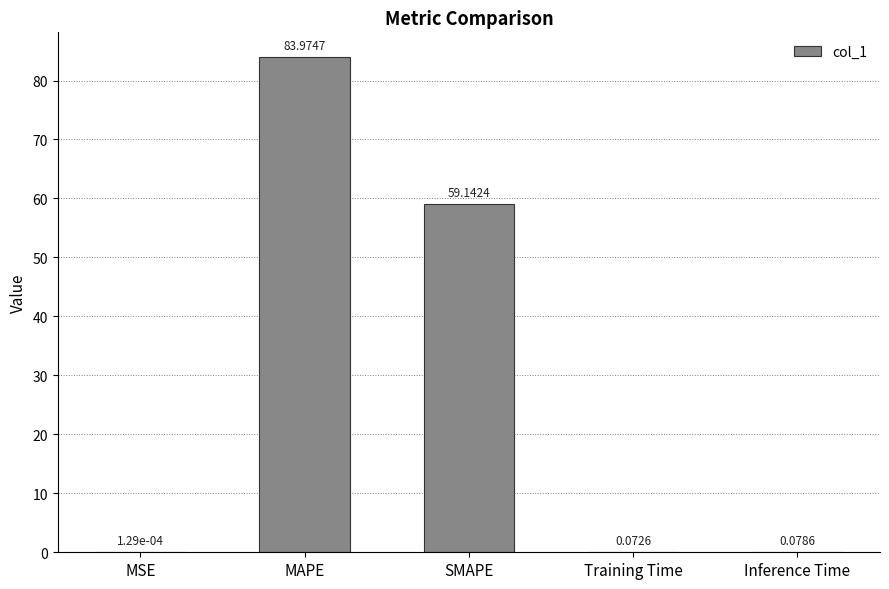

At which label is the value closest to 41?

SMAPE